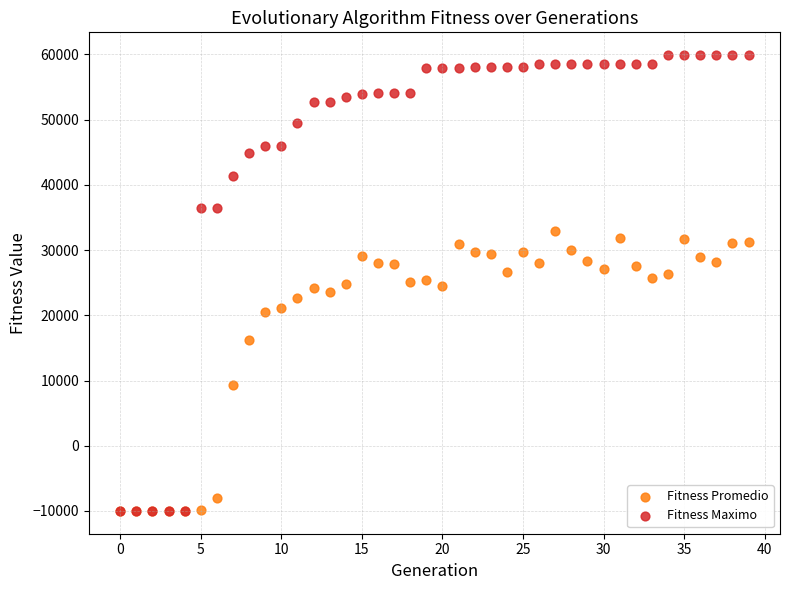

What are all the series names shown in the legend?

Fitness Promedio, Fitness Maximo